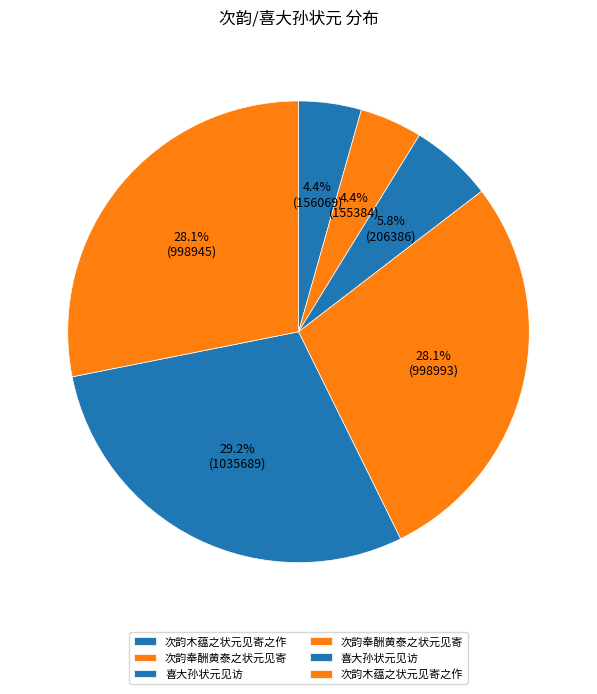

What is the smallest slice in the pie chart?

次韵奉酬黄泰之状元见寄